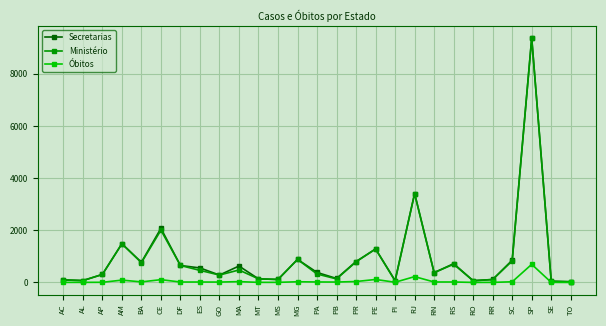

What is the difference between the second highest and minimum values in the Ministério series?

3384